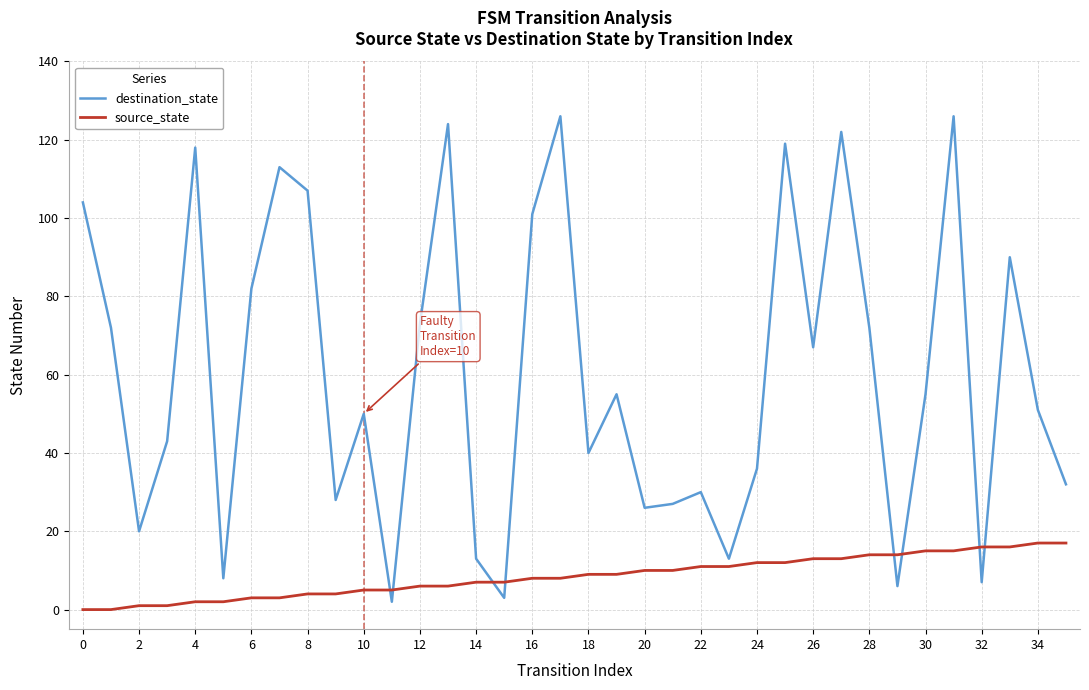

Which series has the widest spread of values?

destination_state